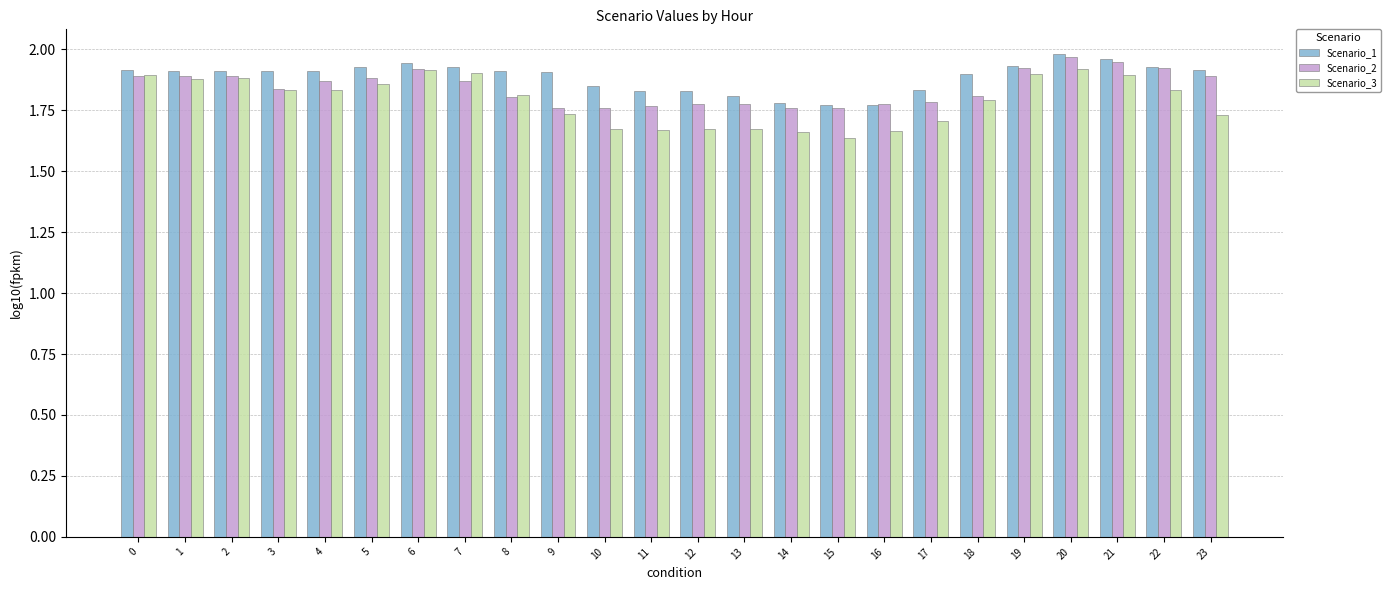

What is the total value across all series at 6?

5.8